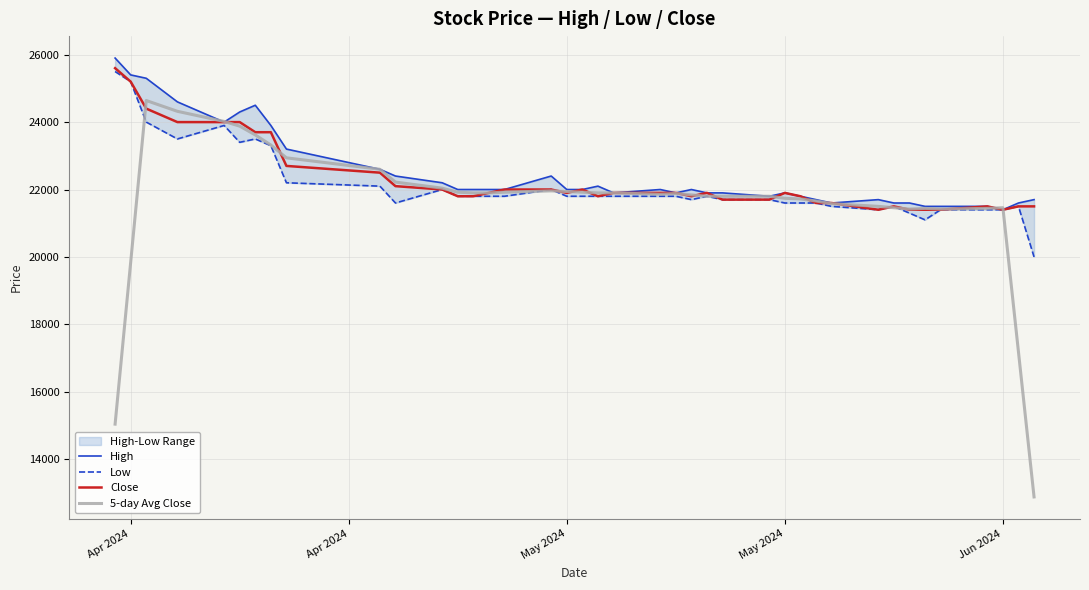

In High, how many points are higher than both neighbors (excluding endpoints)?

7